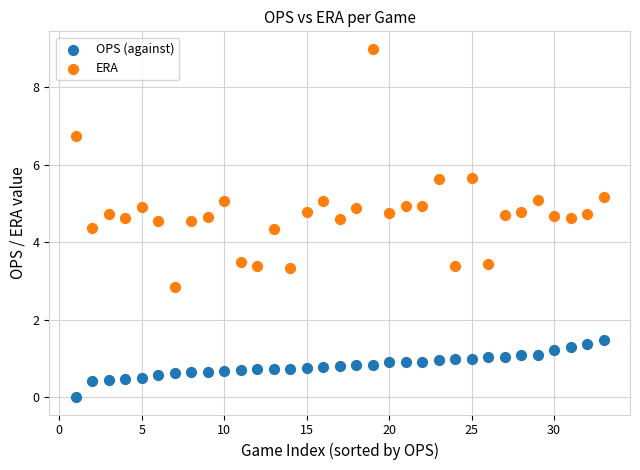

What are all the series names shown in the legend?

OPS (against), ERA